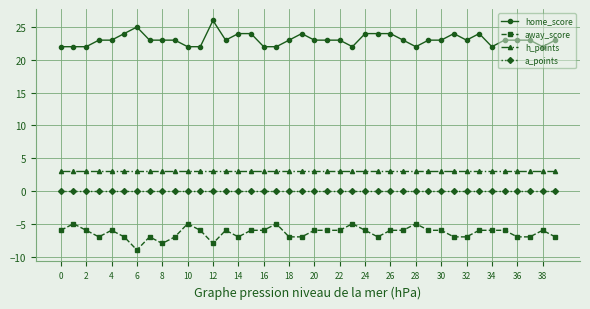

Which series has the largest total across all categories?

home_score